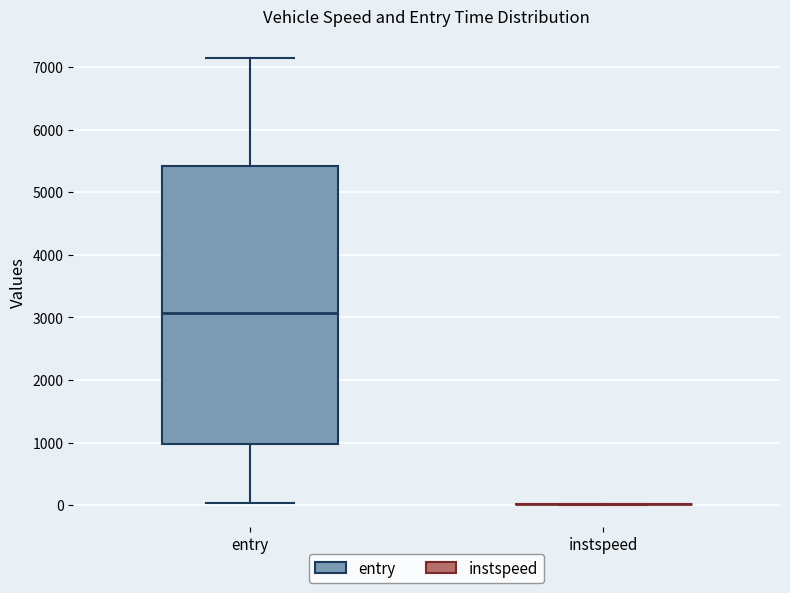

Where is the lower edge of the box for entry on the y-axis? The values are not printed on the chart, so give them approximately, as read against the axis.

1000